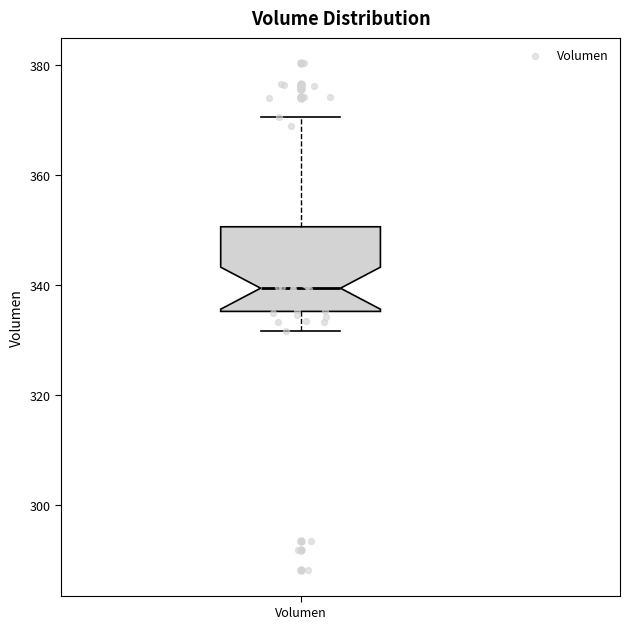

Where does the median line of the box for Volumen sit on the y-axis? The values are not printed on the chart, so give them approximately, as read against the axis.

340